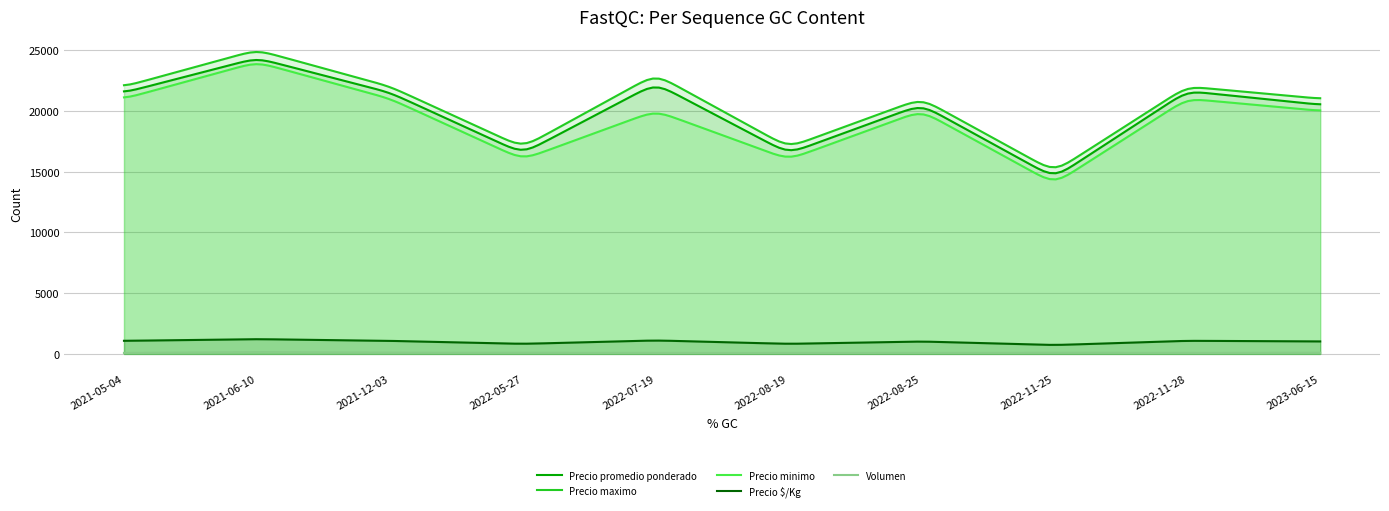

True or false: Precio maximo and Precio minimo cross at least once.

False